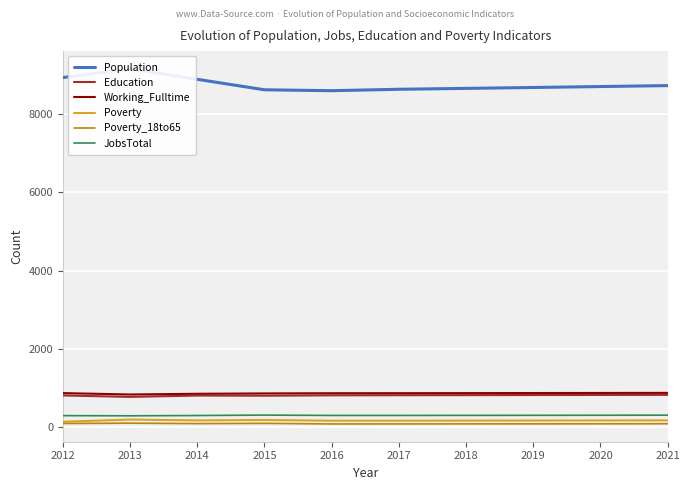

At how many categories does at least one series exceed 7662?

10